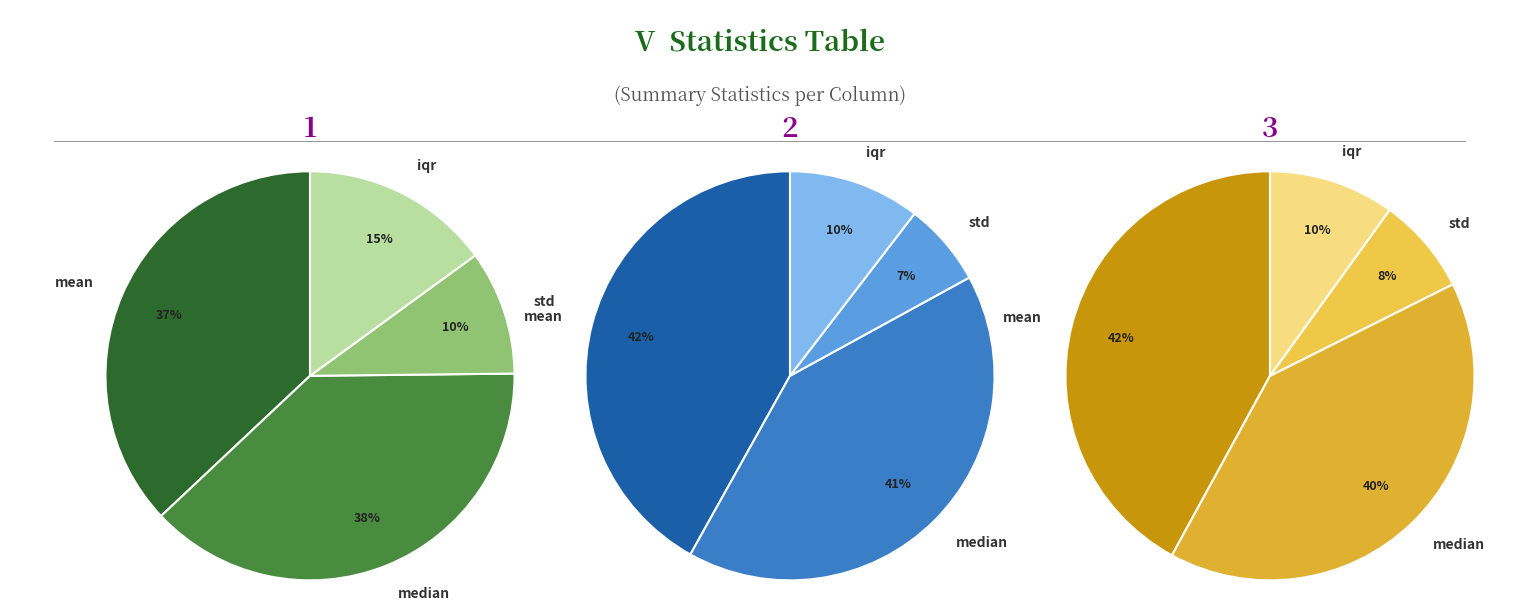

To the nearest percent, what is the average slice percentage?

25%